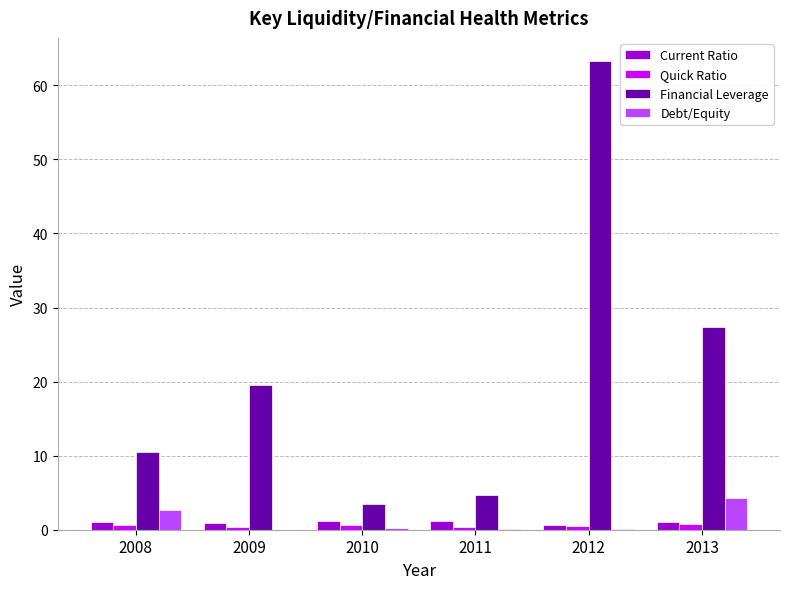

What is the difference between the Debt/Equity values at 2010 and 2011?

0.2